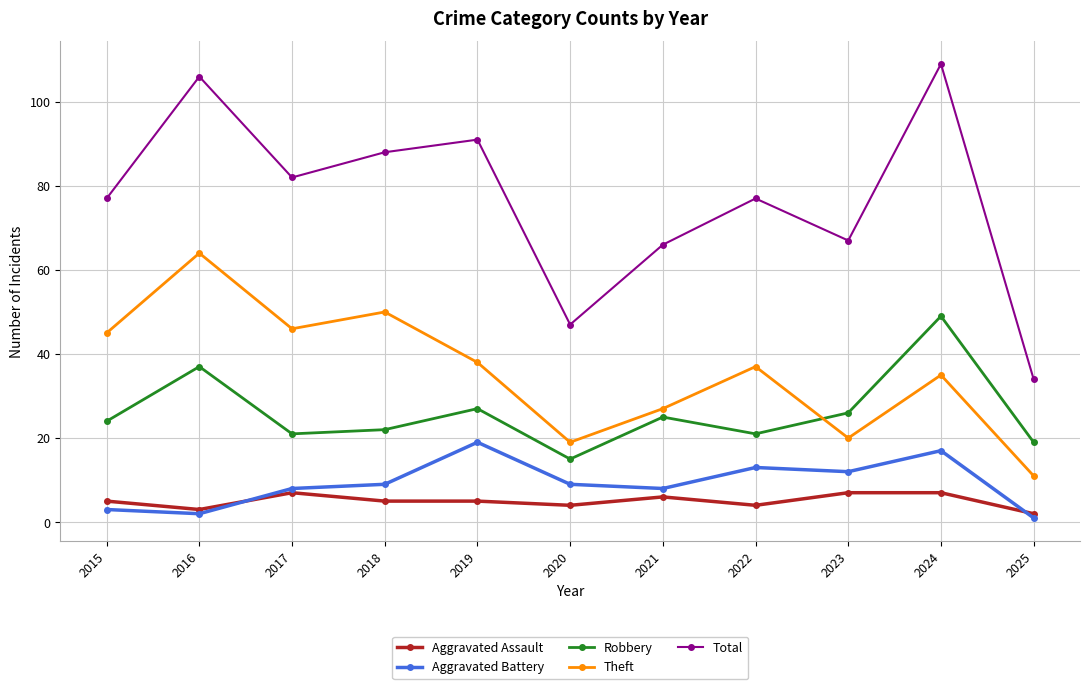

Which series has the widest spread of values?

Total